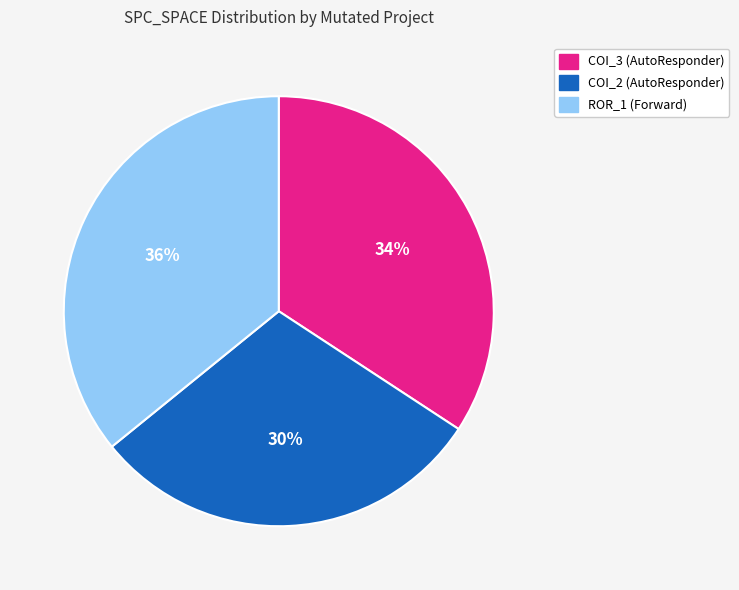

Does ROR_1 (Forward) account for over 50% of the chart?

No